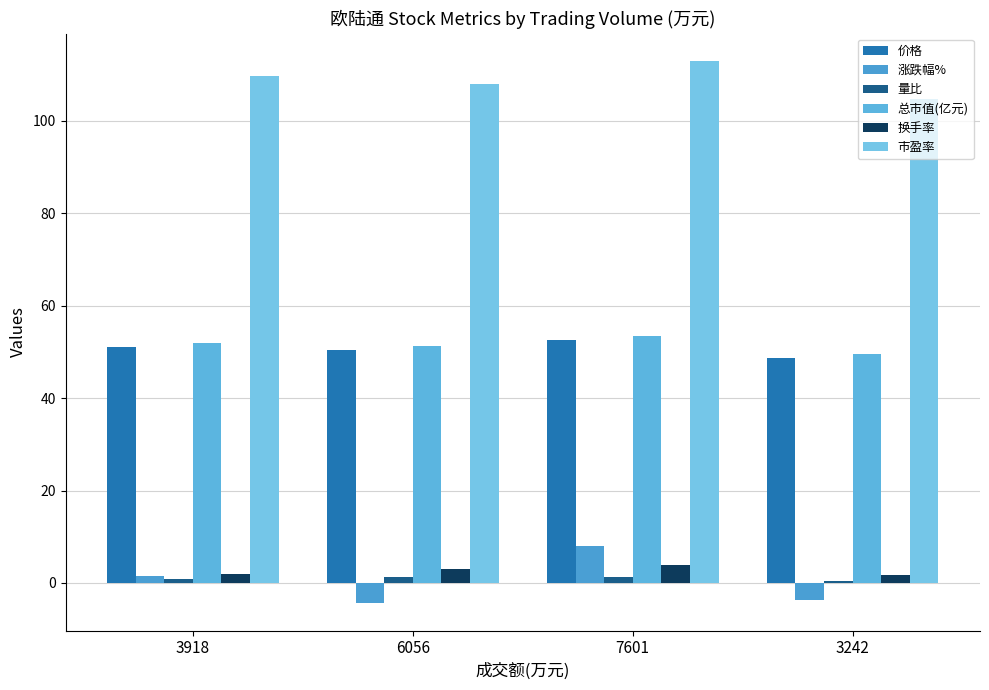

How many 量比 values are between 0 and 1?

2